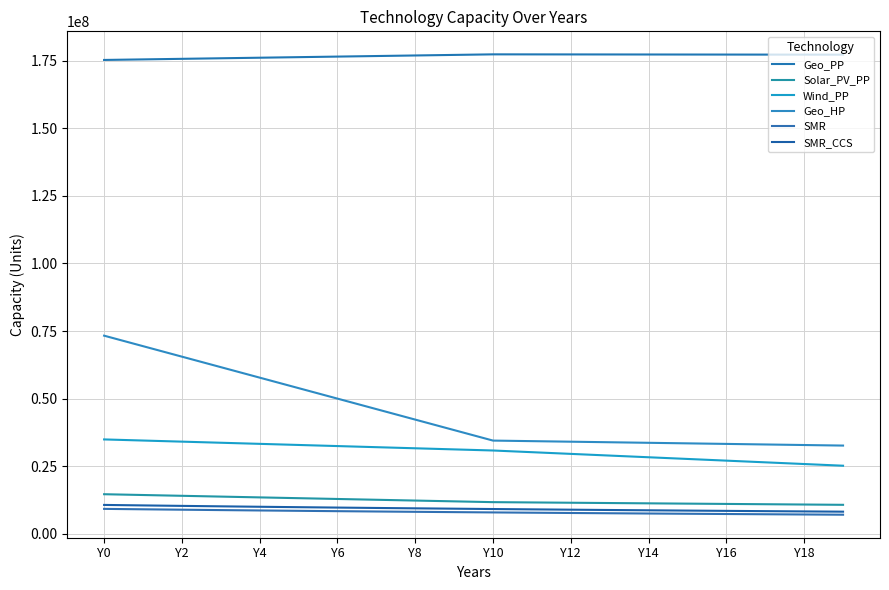

Is this an area chart (filled region under the line)?

No